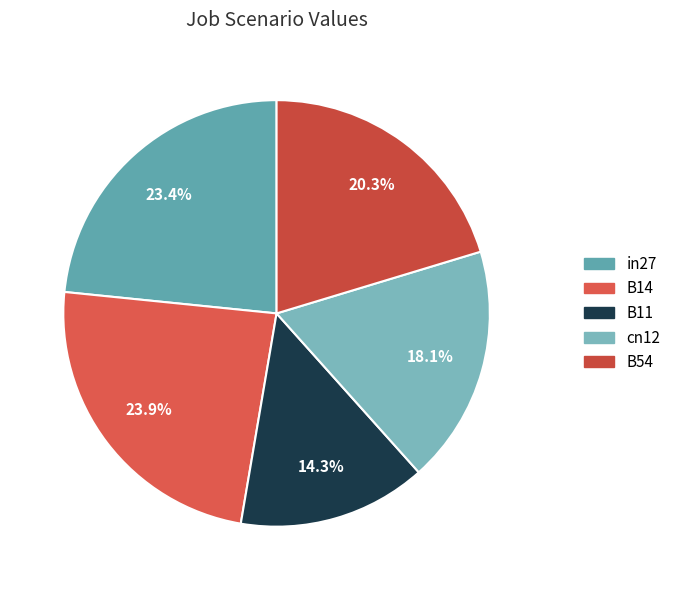

How many slices are in this pie chart?

5